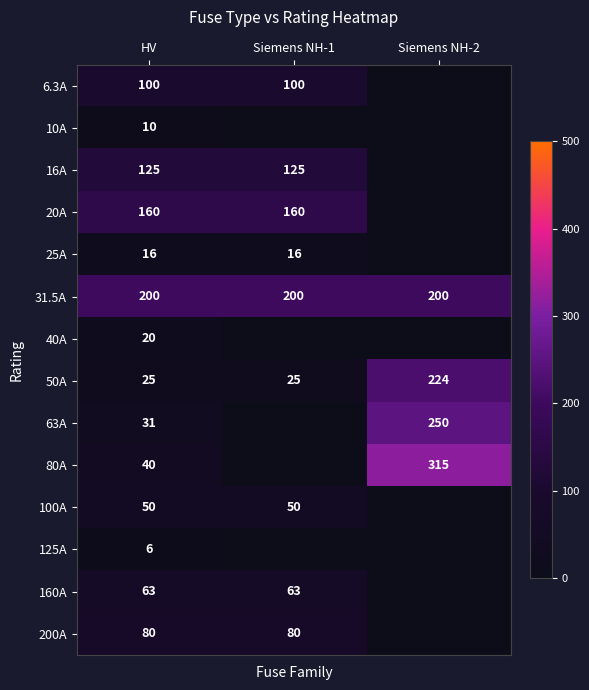

The 31.5A series shows 200 at HV. True or false?

True